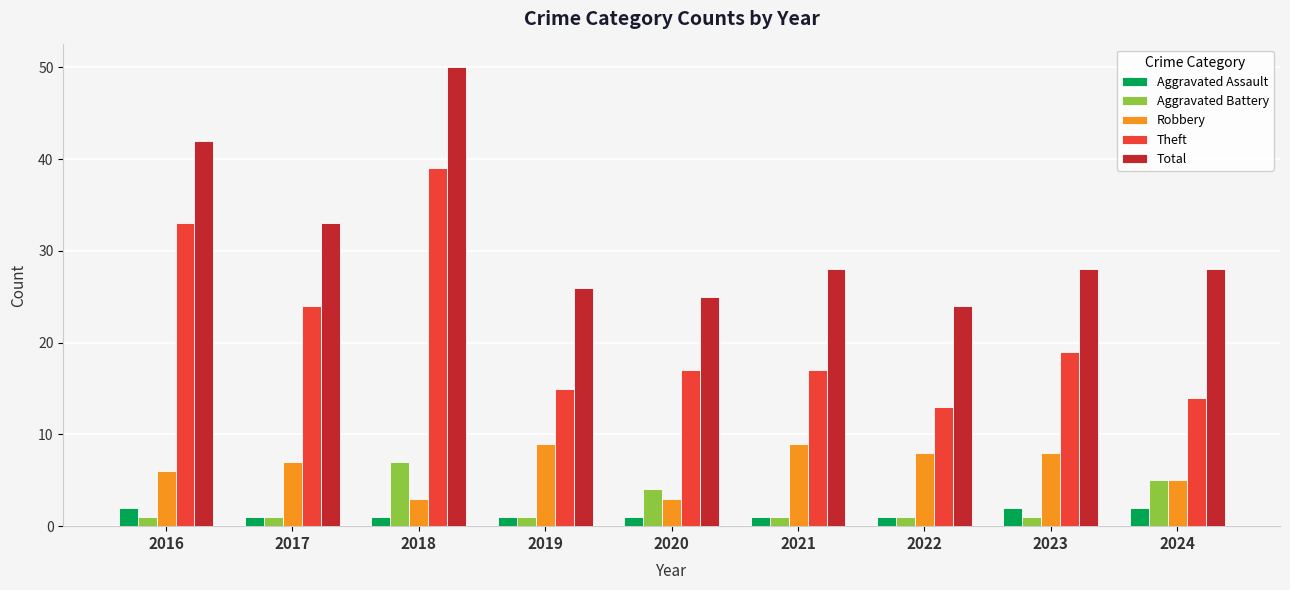

What is the difference between the highest and lowest values at 2017?

32